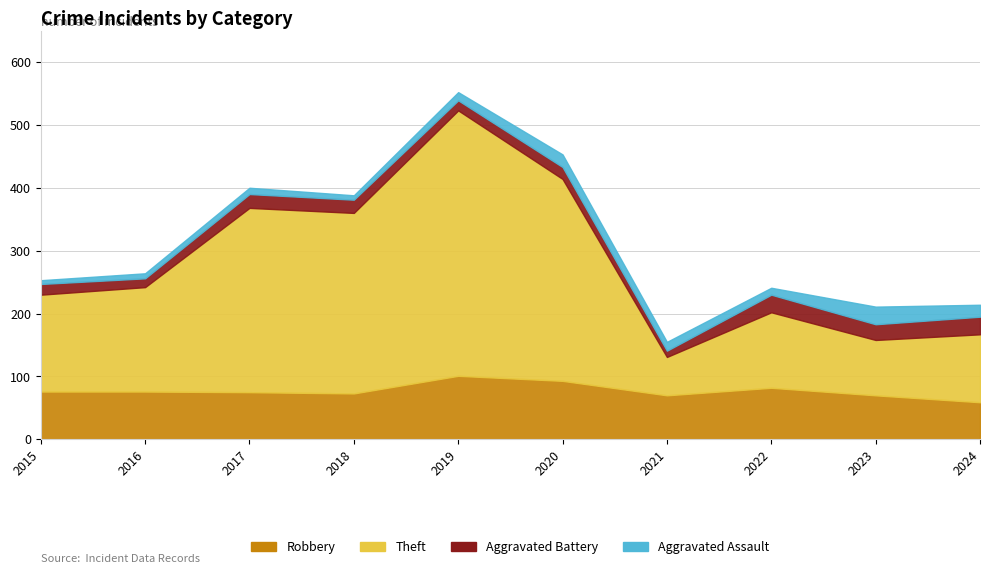

What is the value of the Aggravated Battery point at the 9th from the left?

25